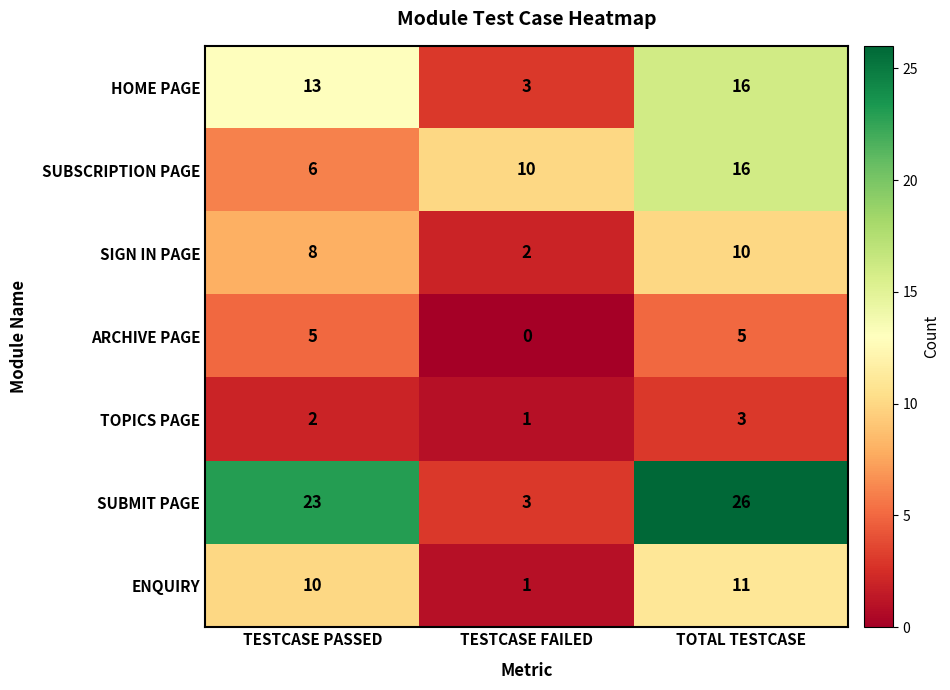

How many data points in SIGN IN PAGE are less than 8?

1